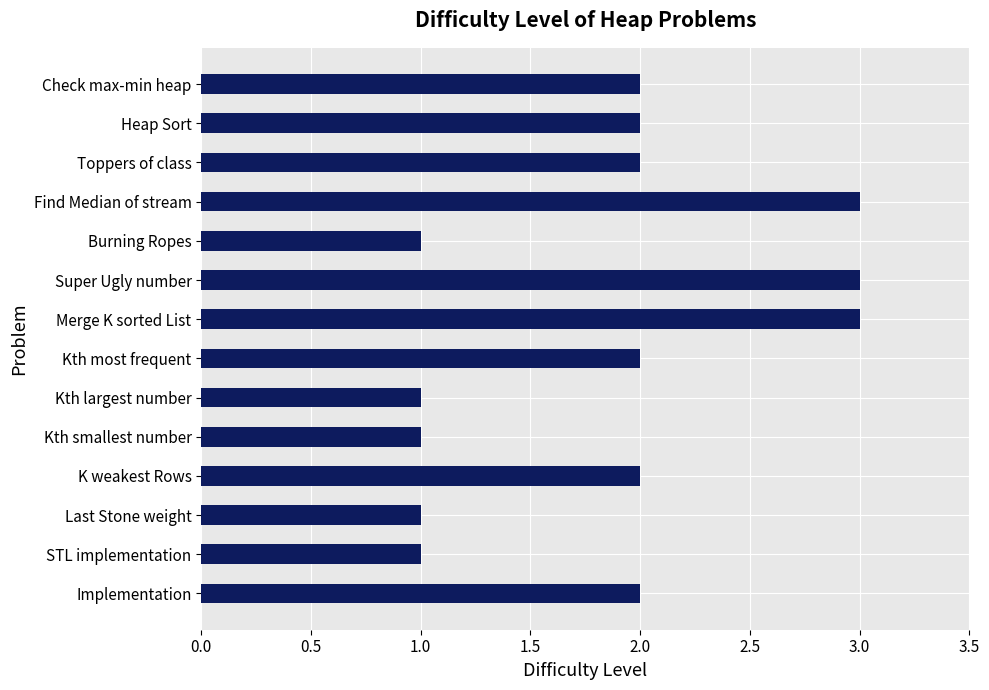

Reading bottom to top, extract all data points from this chart.

2	1	1	2	1	1	2	3	3	1	3	2	2	2